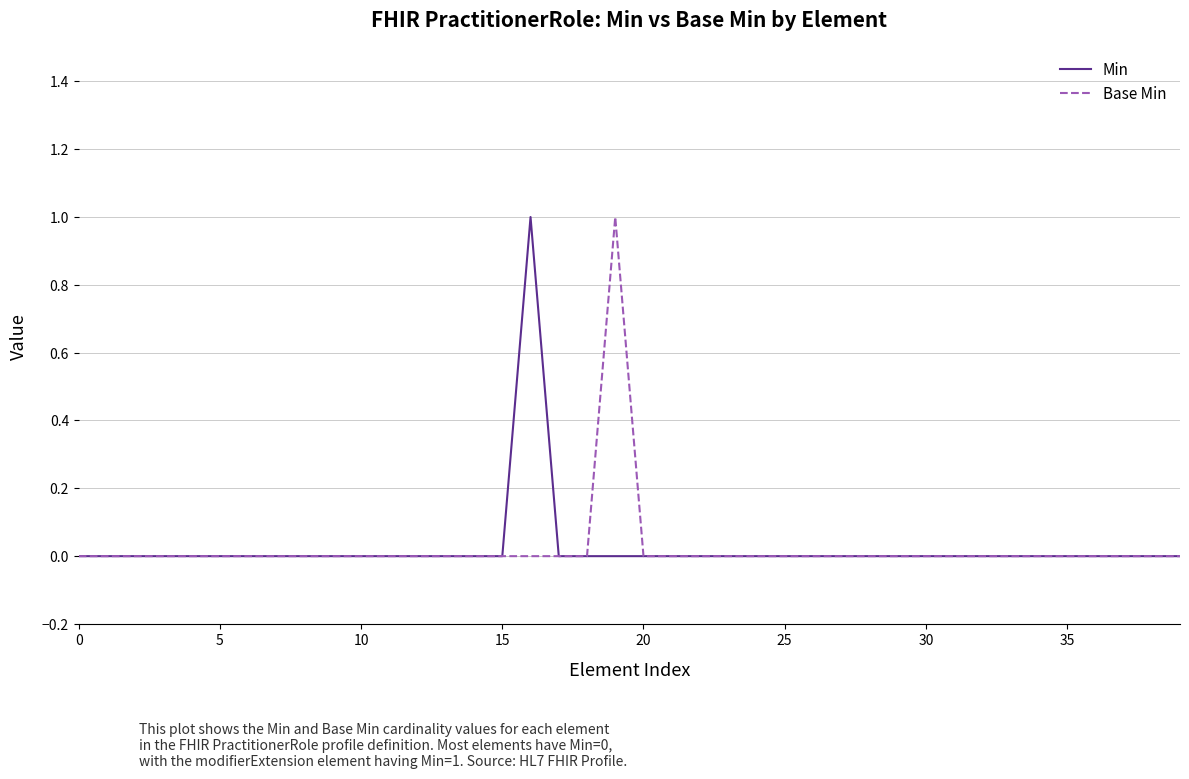

Which series has the largest range (max minus min)?

Min